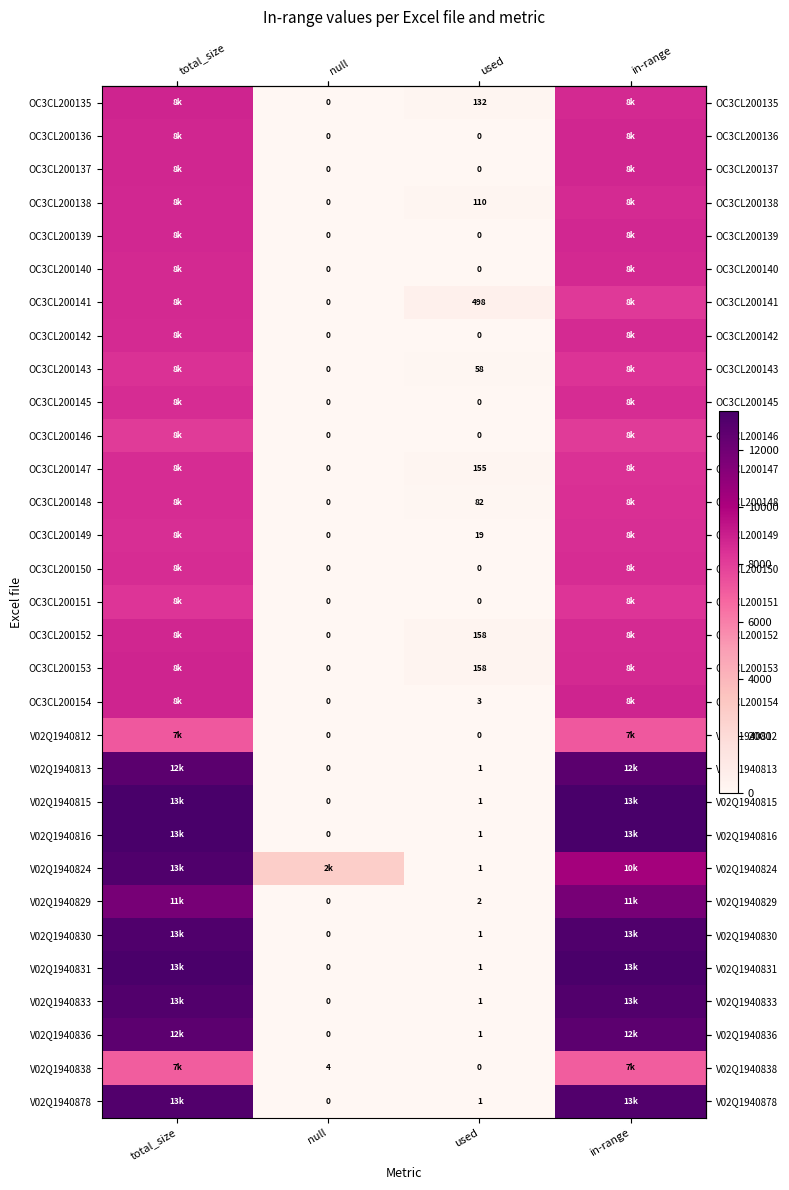

Is it true that row_3 equals 8638 at in-range?

True